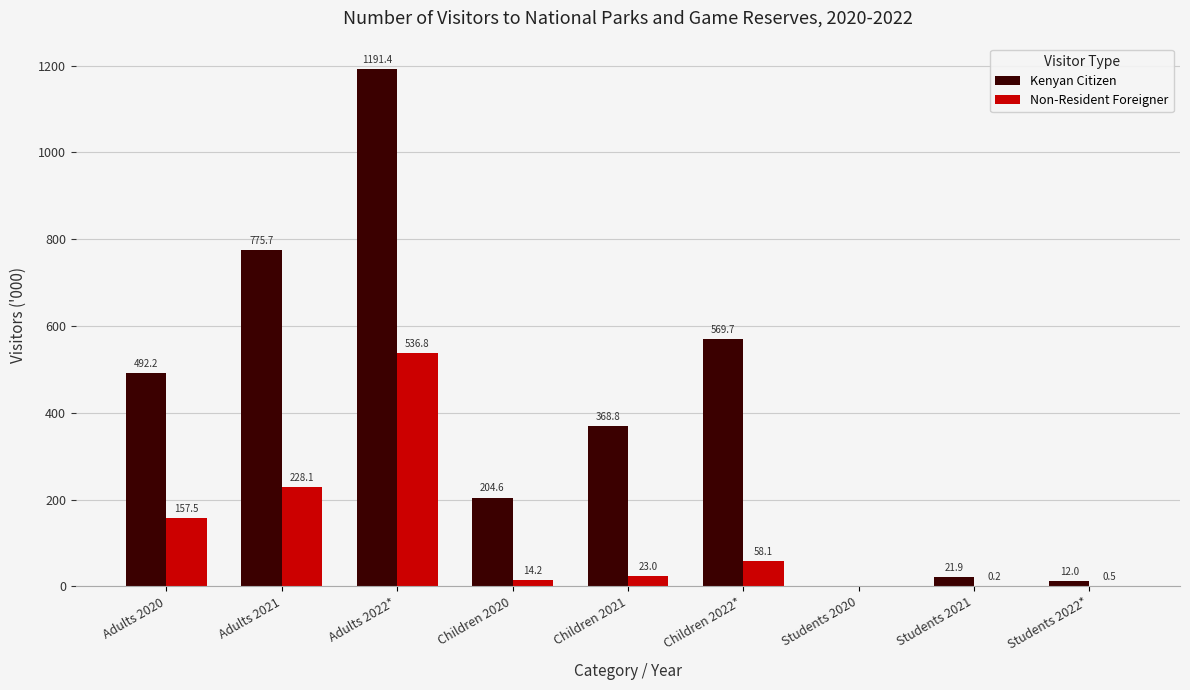

Reading right to left, list all the values displayed in this chart.

Kenyan Citizen: Students 2022*=12.0	Students 2021=21.9	Students 2020=0.0	Children 2022*=569.7	Children 2021=368.8	Children 2020=204.6	Adults 2022*=1191.4	Adults 2021=775.7	Adults 2020=492.2
Non-Resident Foreigner: Students 2022*=0.5	Students 2021=0.2	Students 2020=0.0	Children 2022*=58.1	Children 2021=23.0	Children 2020=14.2	Adults 2022*=536.8	Adults 2021=228.1	Adults 2020=157.5